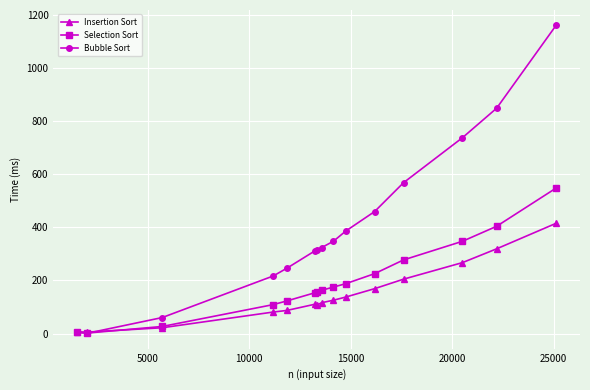

What is the maximum value shown in the chart?

1162.0